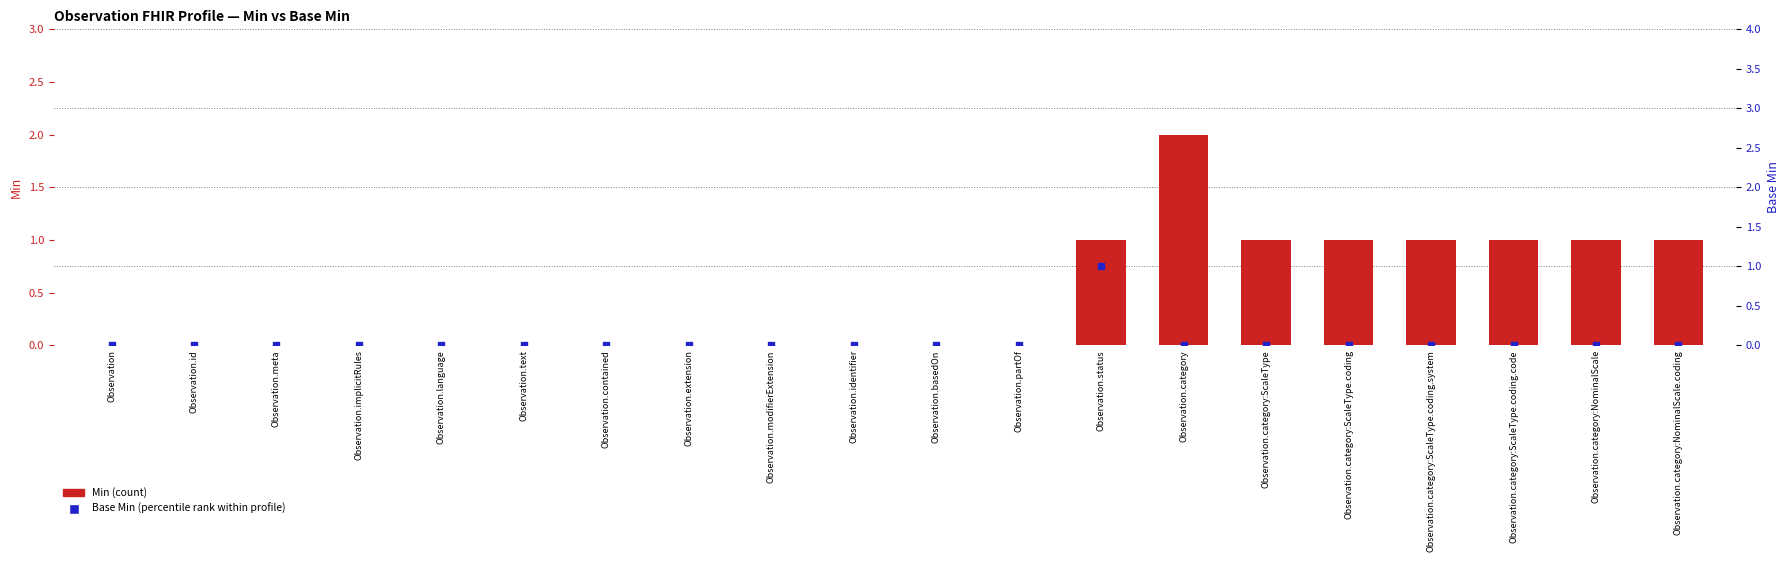

What are all the series names shown in the legend?

Min, Base Min